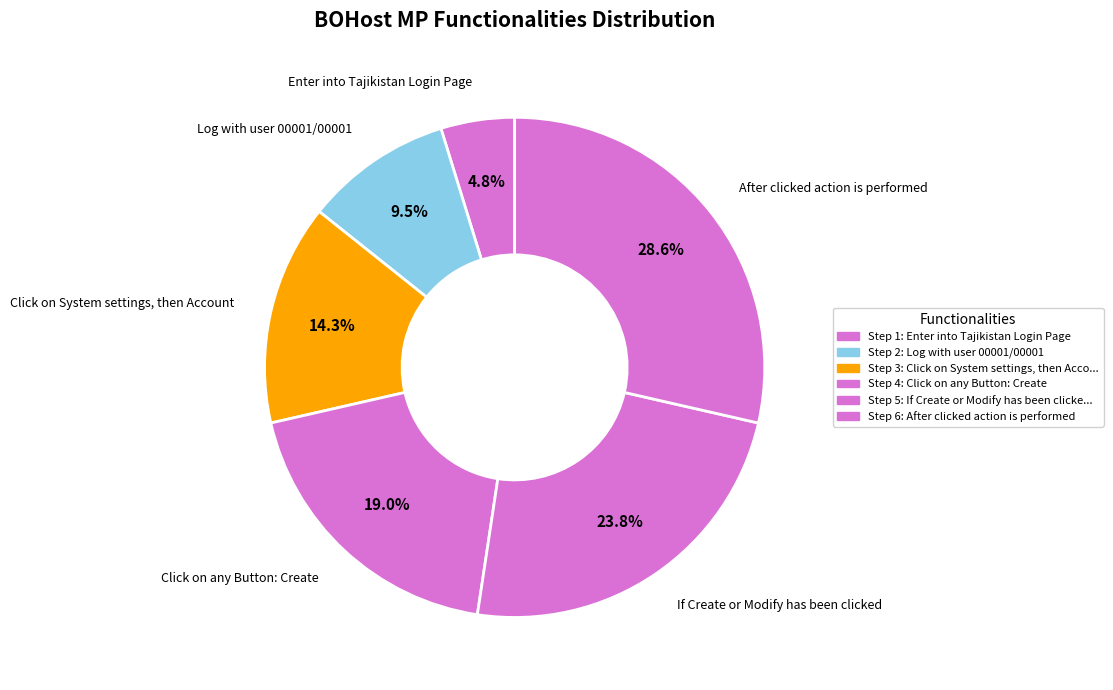

To the nearest percent, what is the combined percentage of Log with user 00001/00001 and Click on System settings, then Account?

24%